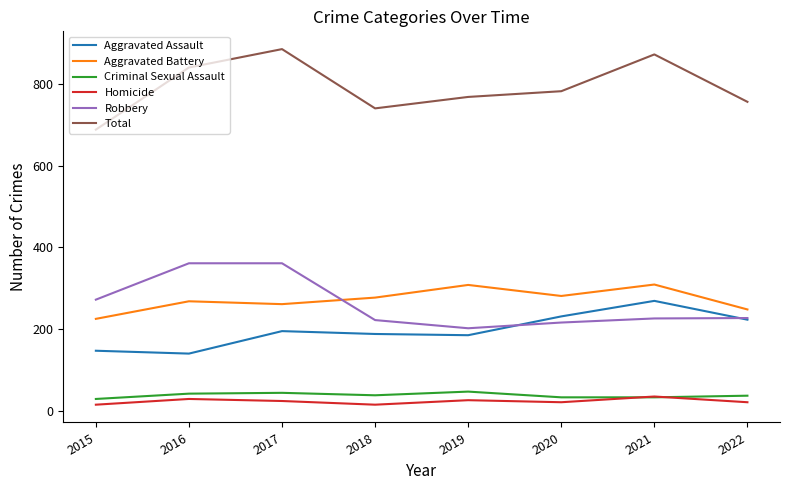

Is it true that Homicide equals 21 at 2020?

True